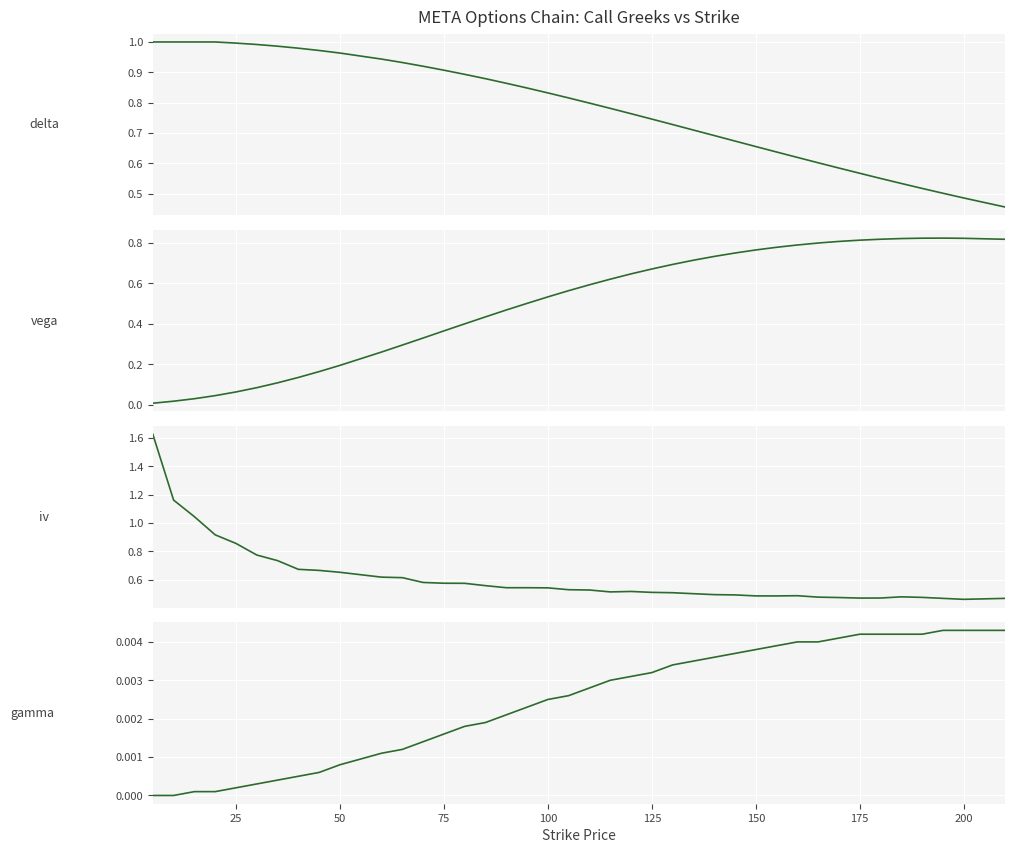

What is the maximum value shown in the chart?

1.6